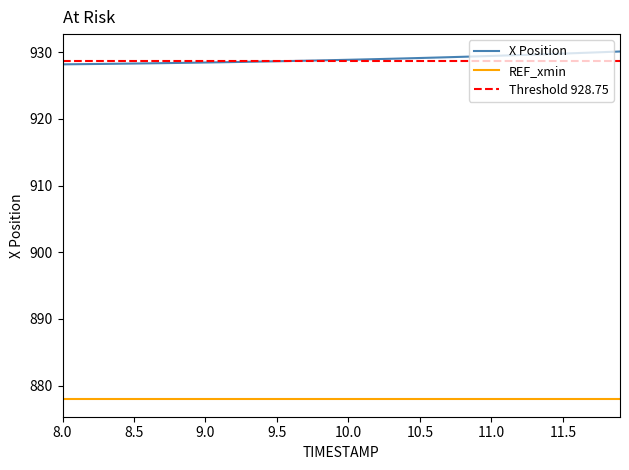

What is the value of the 5th point from the left?

928.3